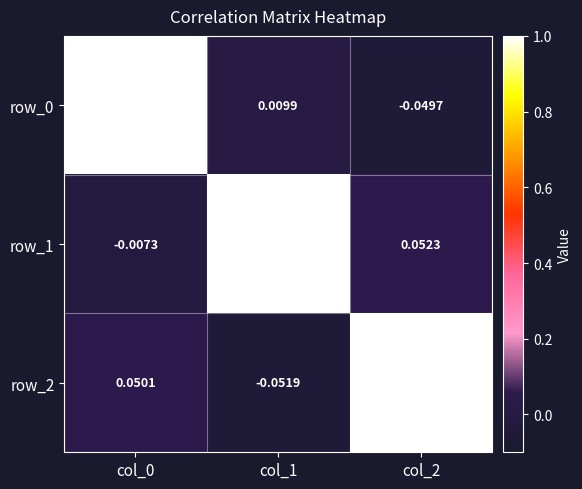

Is the value of row_1 at col_0 greater than the value of row_0 at col_2?

Yes